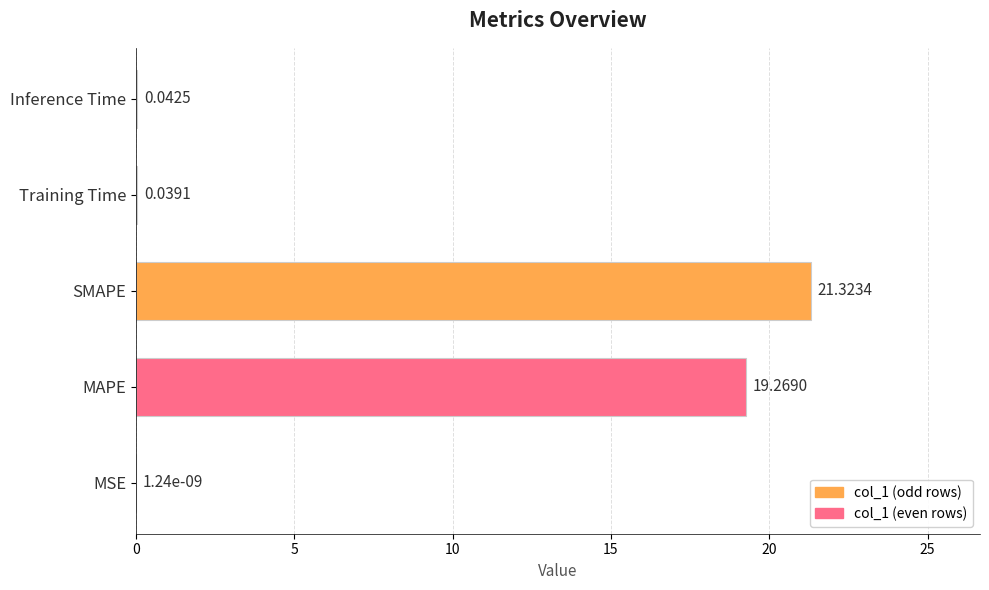

Between Training Time and Inference Time, which is larger?

Inference Time